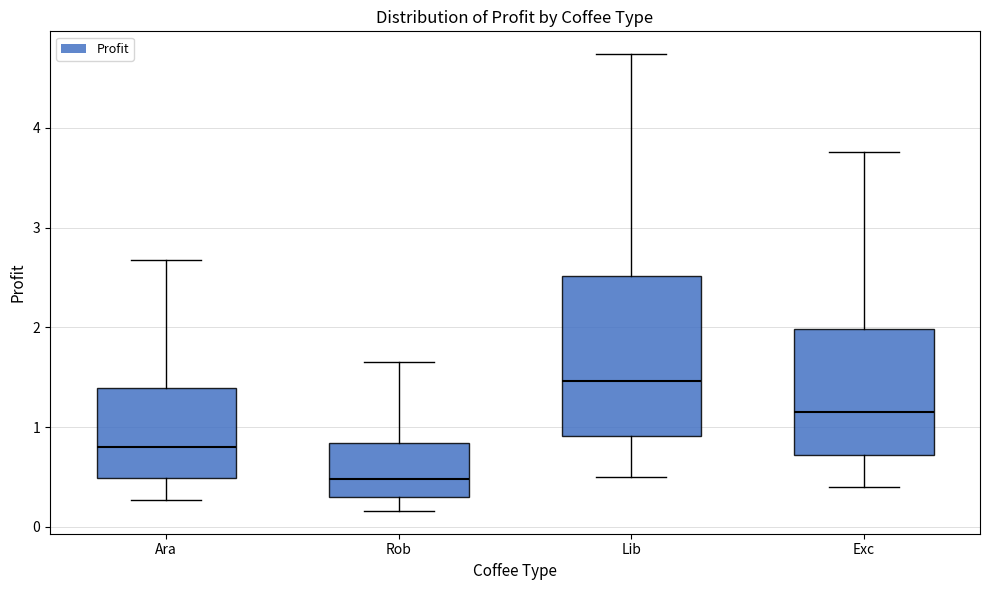

Which box's median line is the highest?

Lib